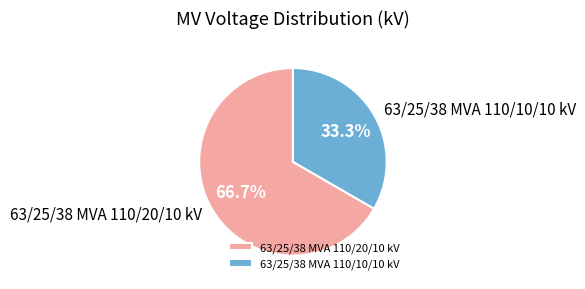

What is the smallest slice in the pie chart?

63/25/38 MVA 110/10/10 kV